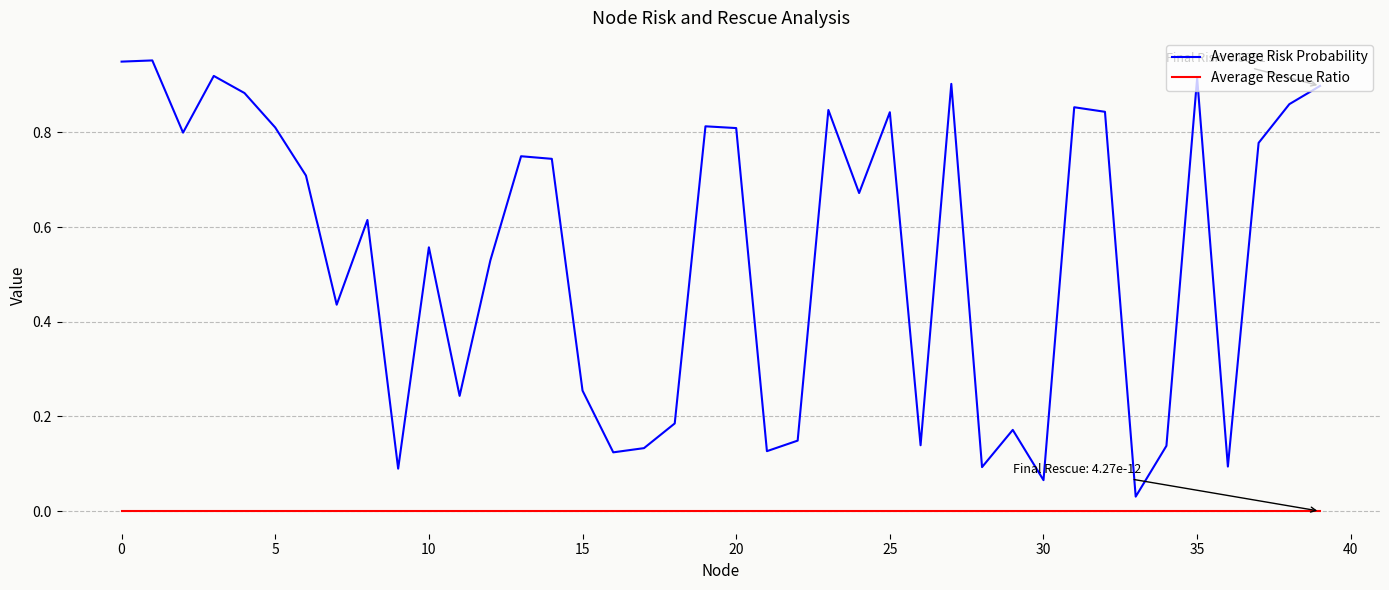

True or false: Average Risk Probability and Average Rescue Ratio cross at least once.

False